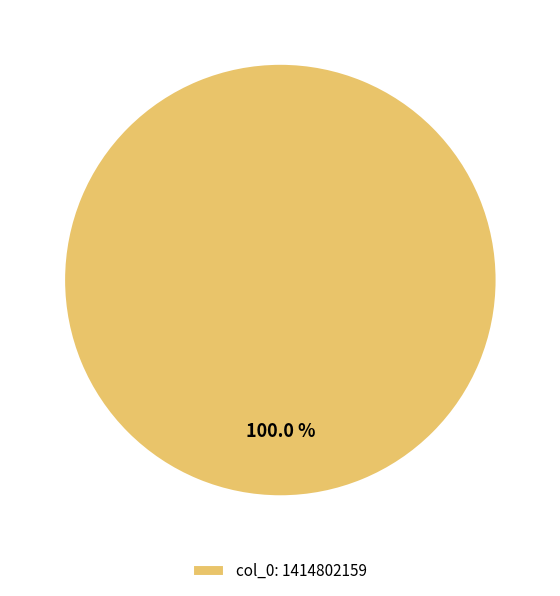

Rank the categories by value from lowest to highest.

col_0: 1414802159